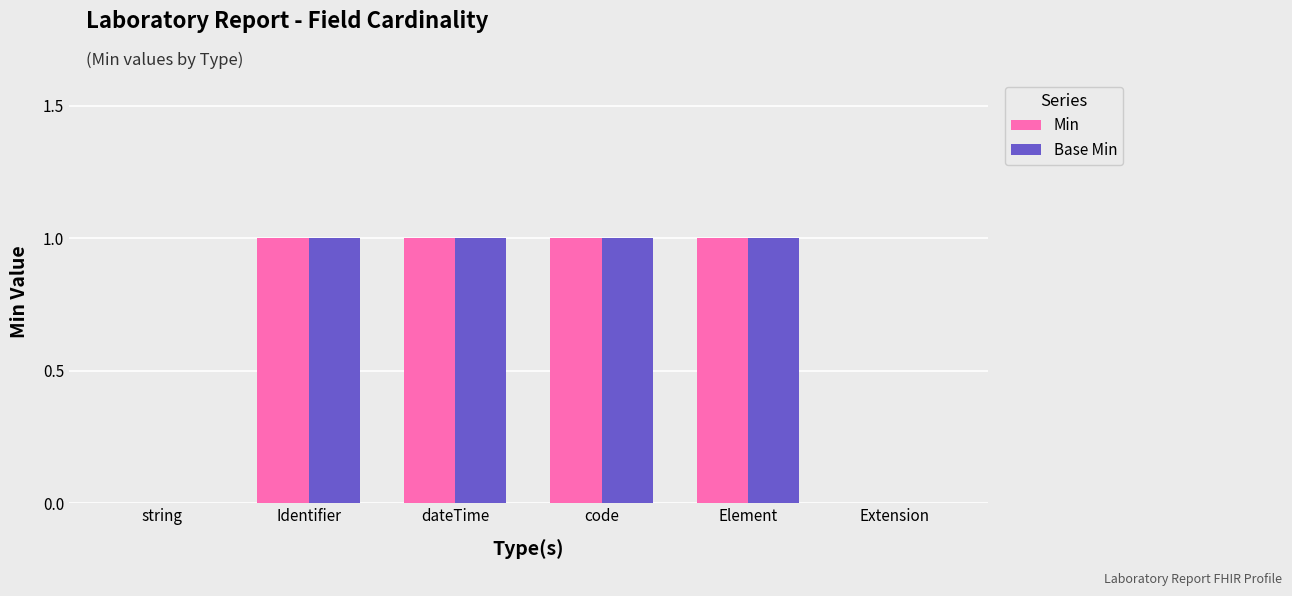

What is the sum of all Base Min values?

4